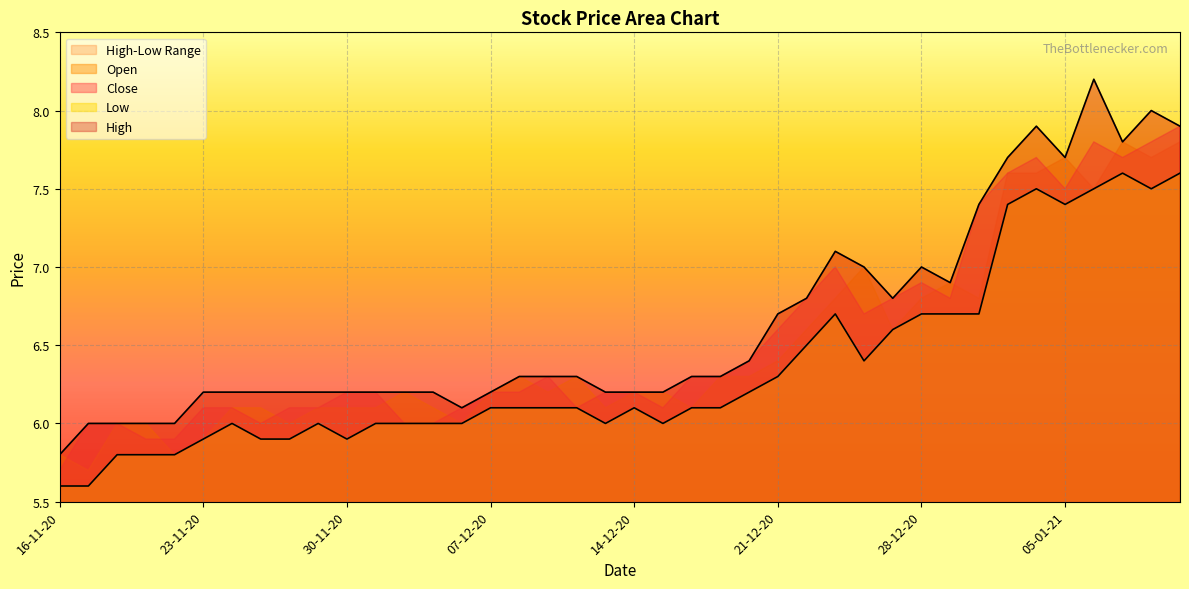

What is the maximum value for Low?

7.6